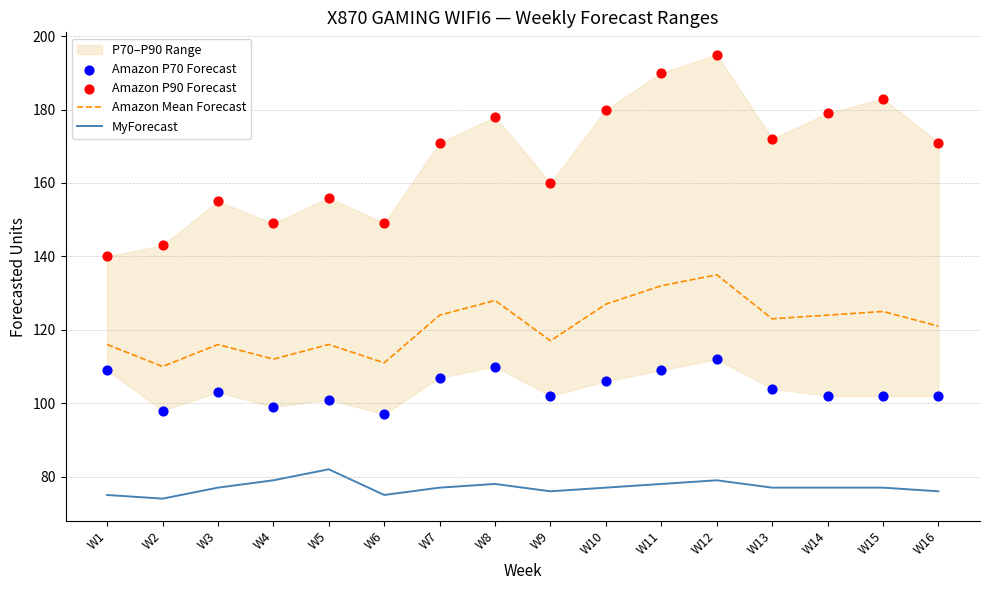

Which series contains the lowest Y value?

MyForecast